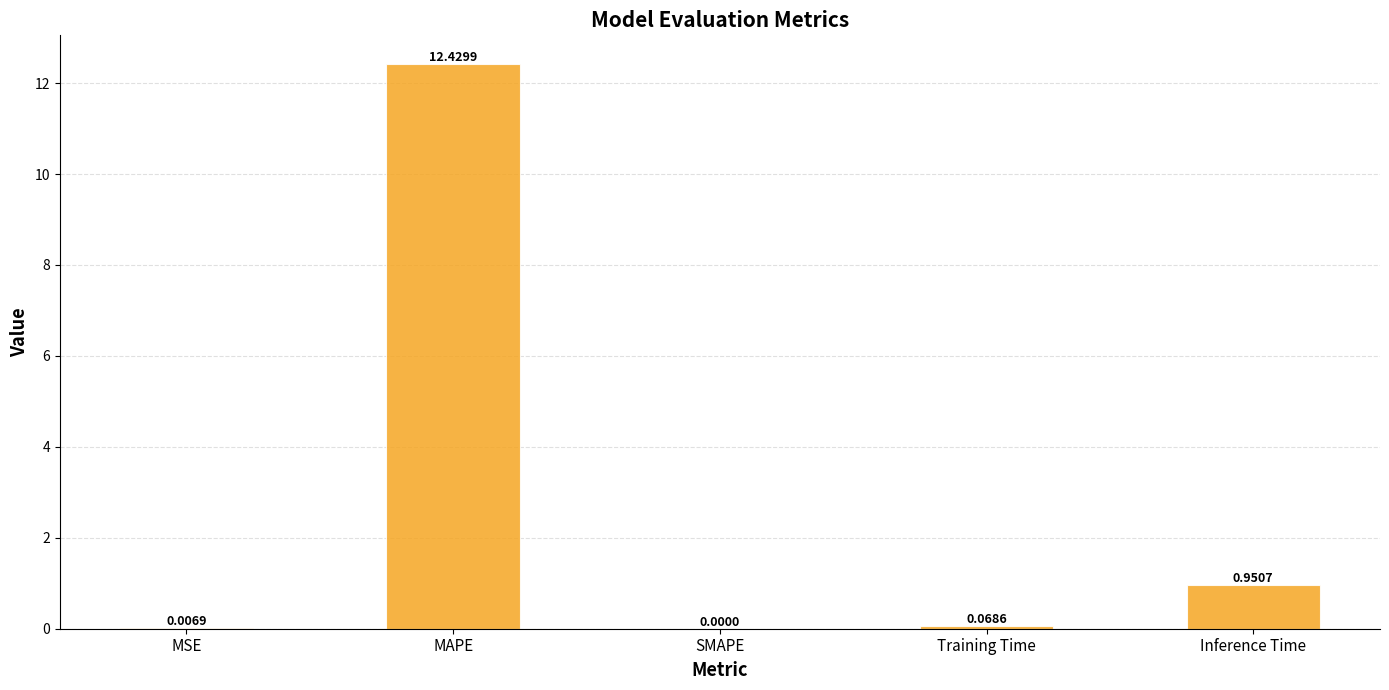

At which label is the value closest to 6?

Inference Time